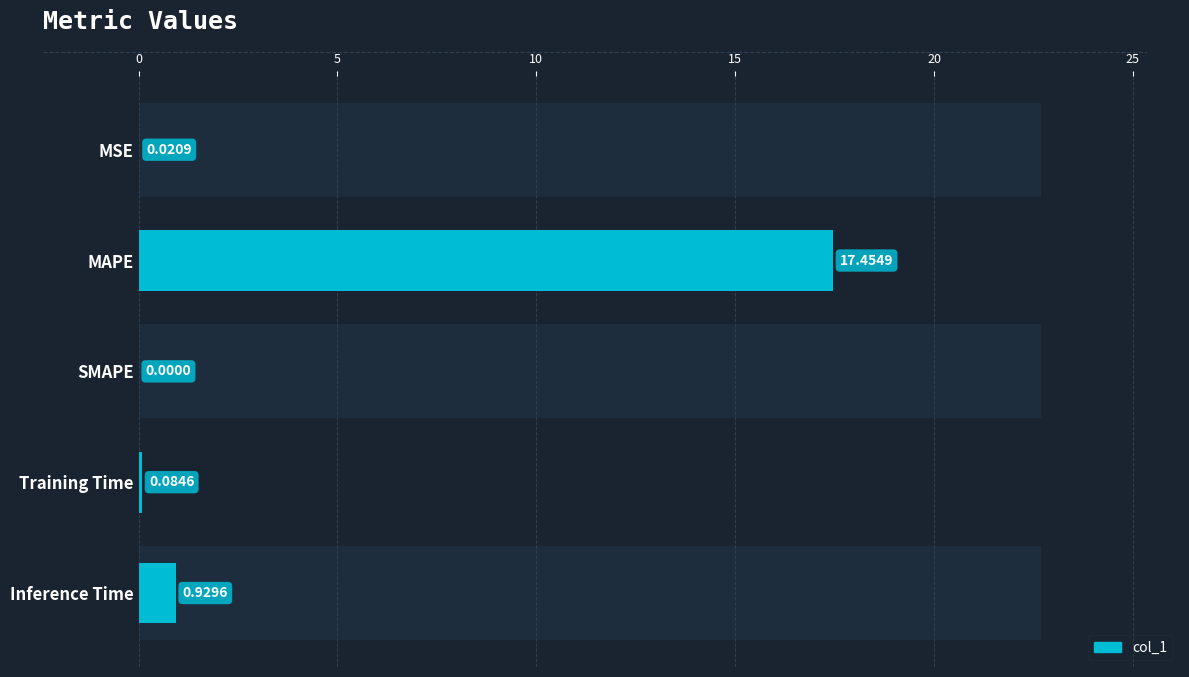

How many values are above zero?

4